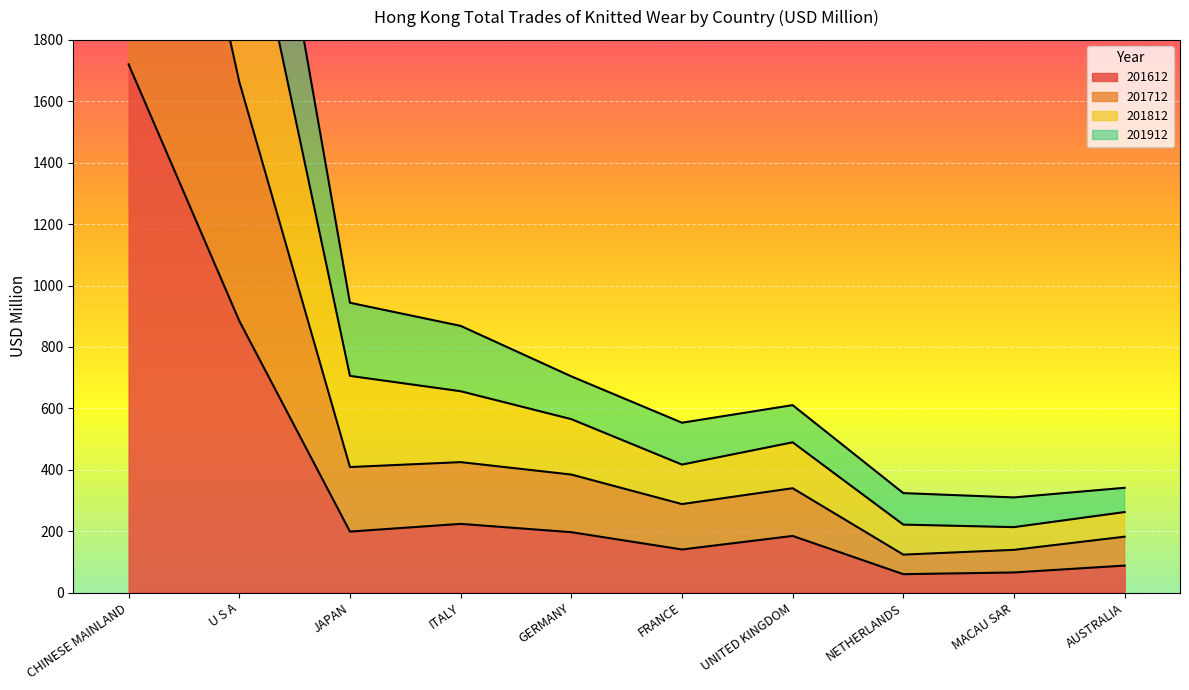

How many data points in 201612 are above 196?

5